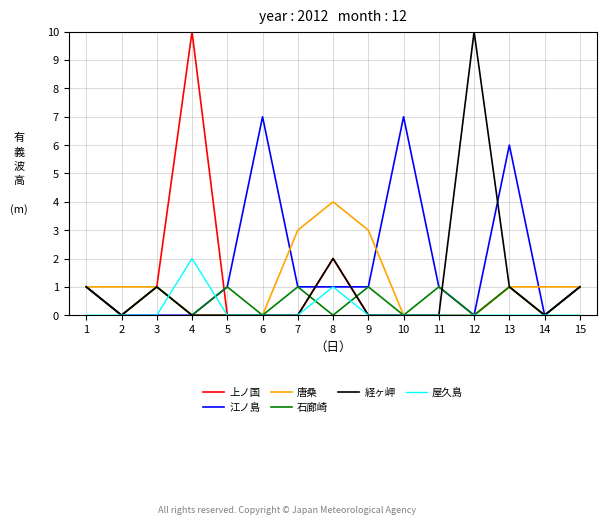

What are all the series names shown in the legend?

上ノ国, 江ノ島, 唐桑, 石廊崎, 経ヶ岬, 屋久島